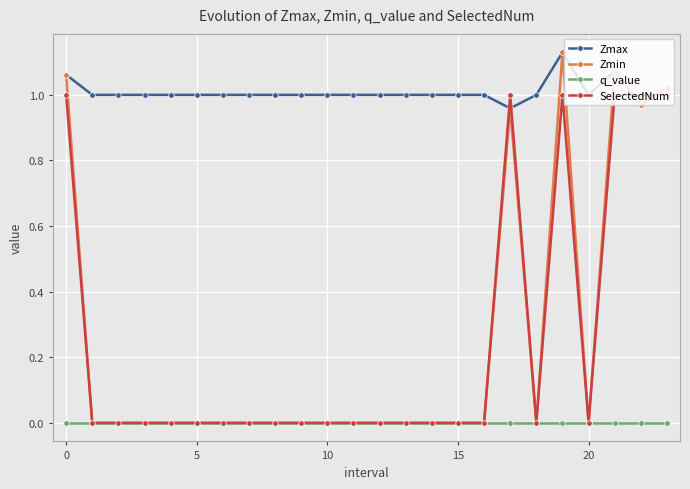

True or false: Zmax and q_value cross at least once.

False